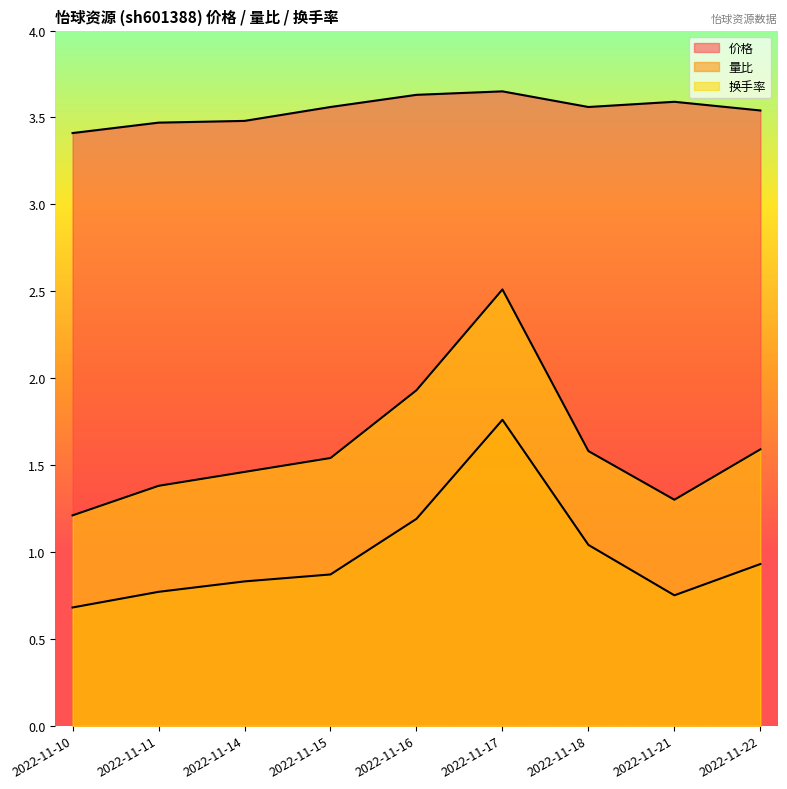

Which has a higher value, 2022-11-14 or 2022-11-16?

2022-11-16